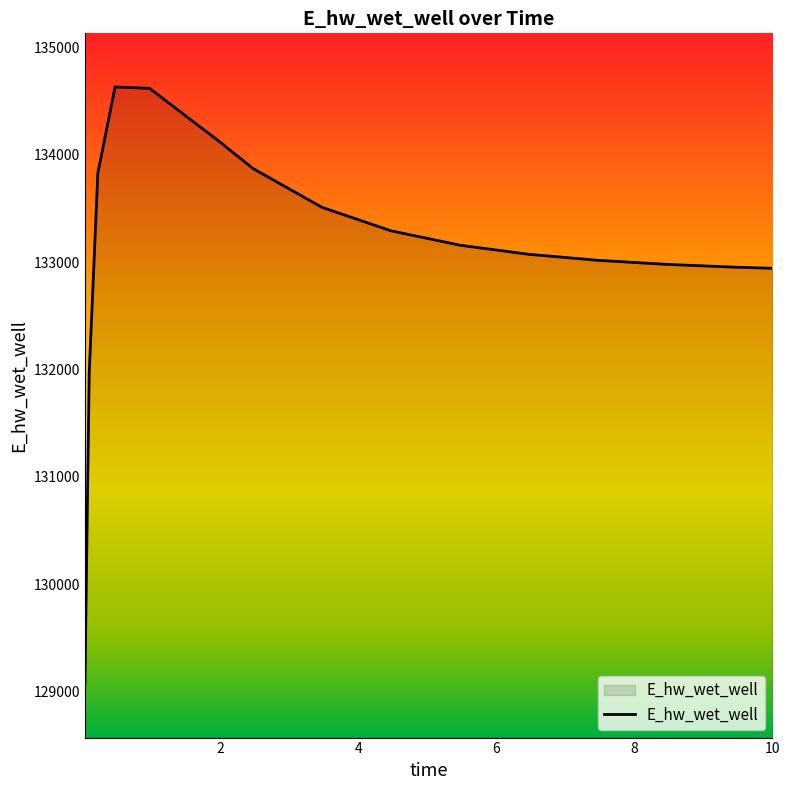

What is the difference between the maximum and minimum values?

5560.6